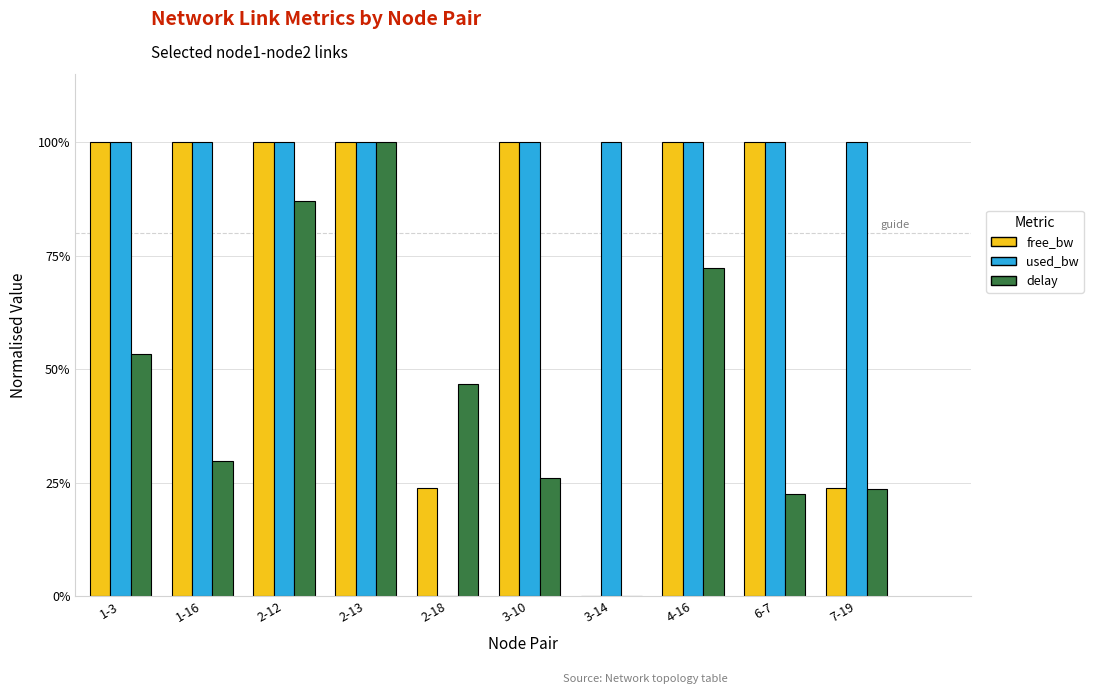

True or false: delay has a value of 0.6 at 3-14.

False